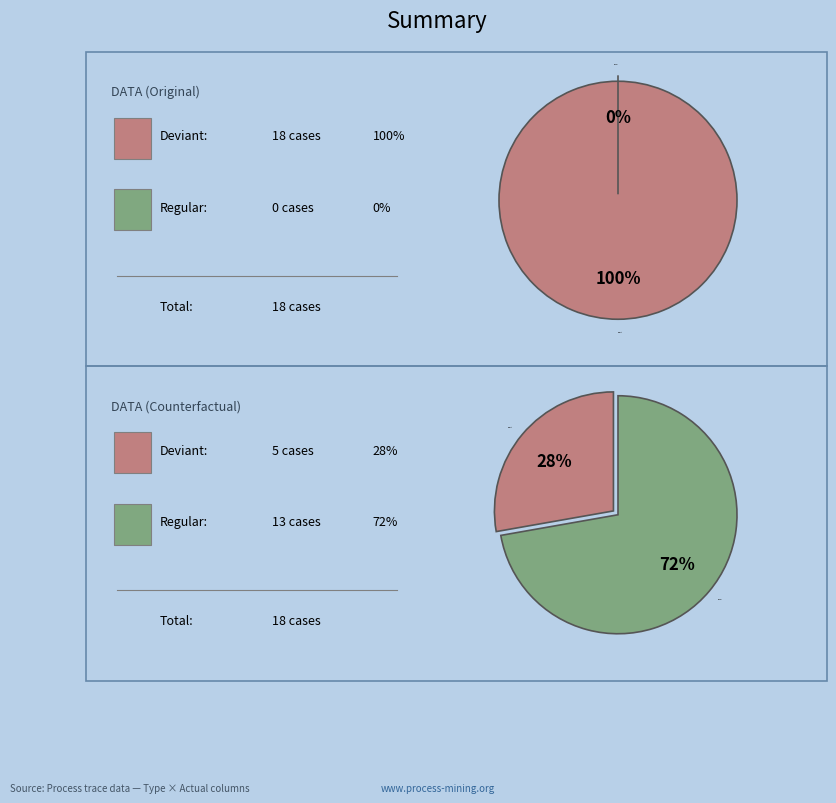

Which has a higher value, deviant or regular?

deviant